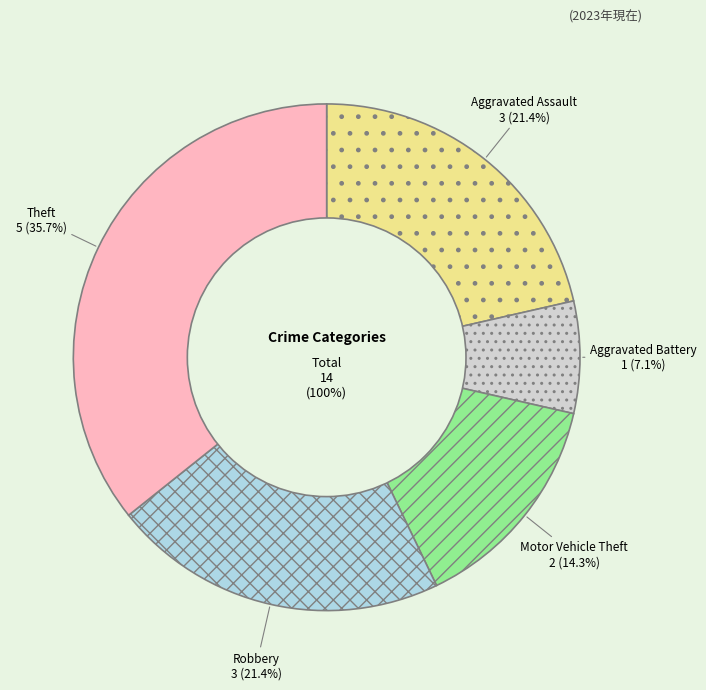

Is it true that Robbery is 29% of the pie?

False